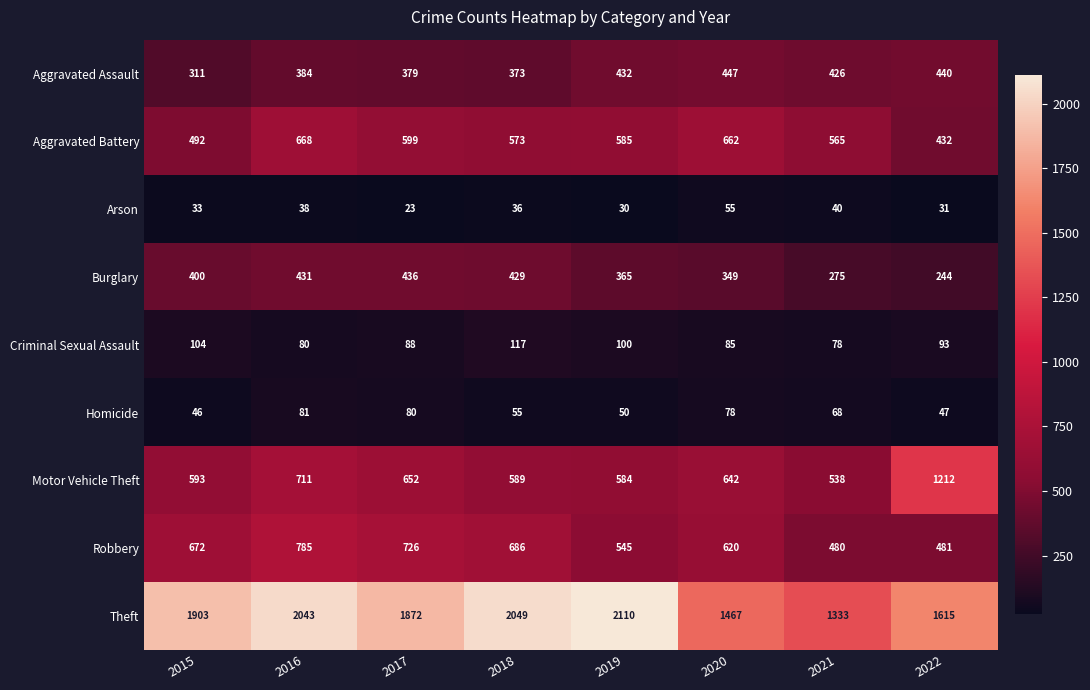

Rank the series by their maximum value, from highest to lowest.

Theft, Motor Vehicle Theft, Robbery, Aggravated Battery, Aggravated Assault, Burglary, Criminal Sexual Assault, Homicide, Arson